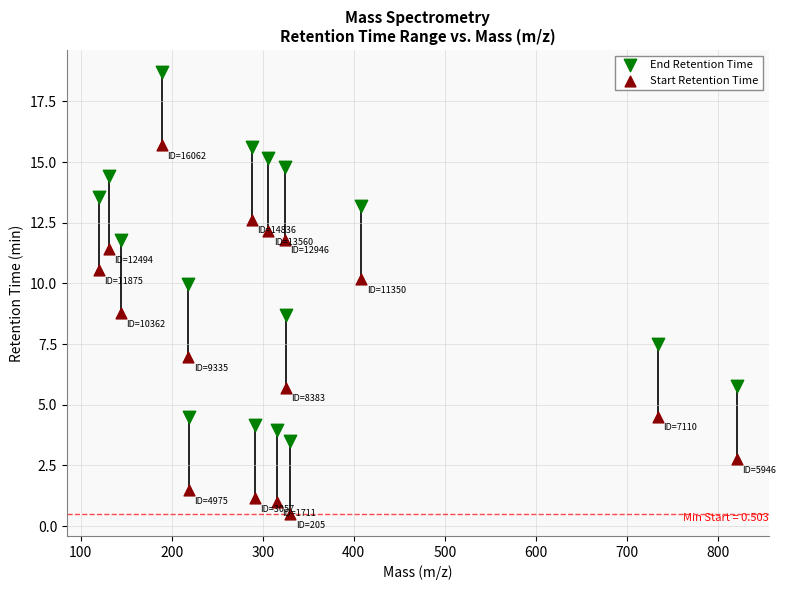

Across all data points, what is the range of X values (max minus min)?

700.6